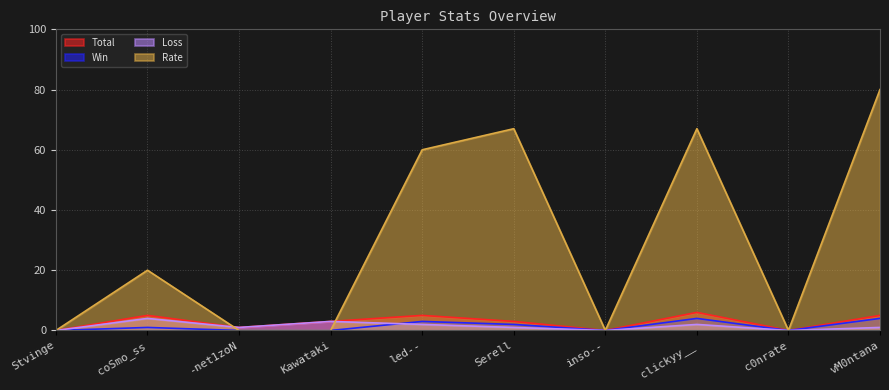

Reading right to left, what are all the values shown in this chart?

Total: 5	0	6	0	3	5	3	1	5	0
Win: 4	0	4	0	2	3	0	0	1	0
Loss: 1	0	2	0	1	2	3	1	4	0
Rate: 80	0	67	0	67	60	0	0	20	0